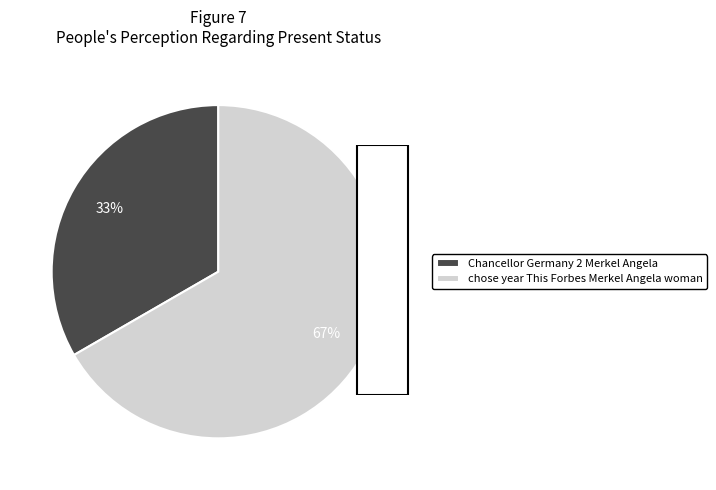

What is the smallest slice in the pie chart?

Chancellor Germany 2 Merkel Angela